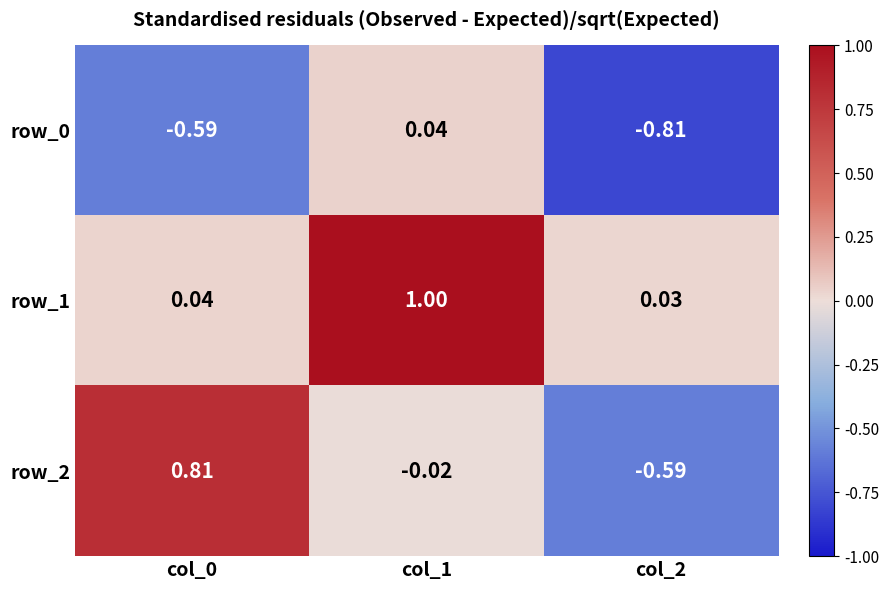

What is the average value of the row_2 series?

0.1